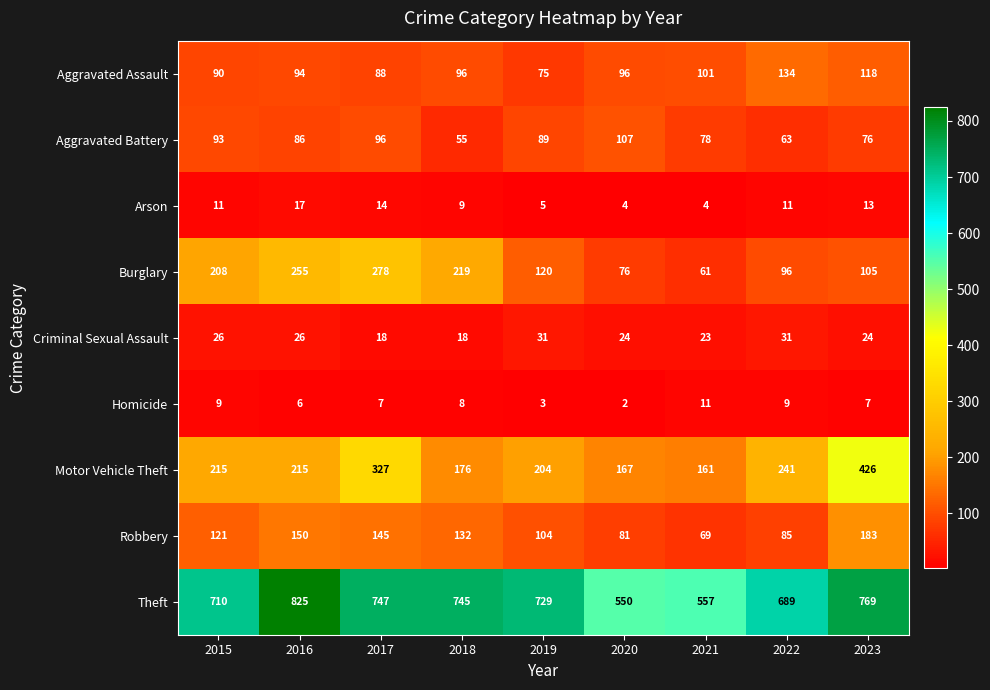

Count the number of categories in the chart.

9